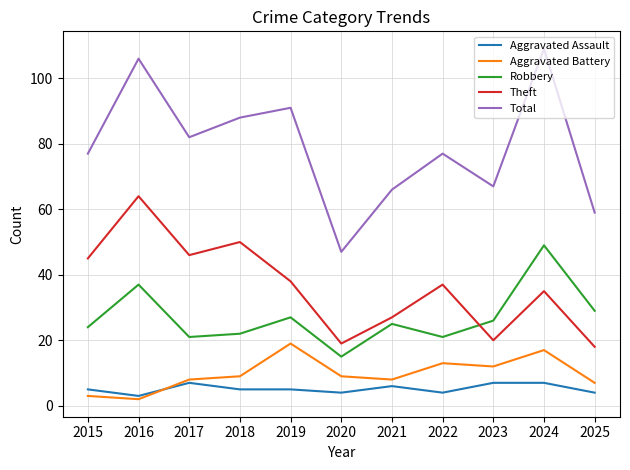

What is the difference between the second highest and minimum values in the Aggravated Assault series?

4